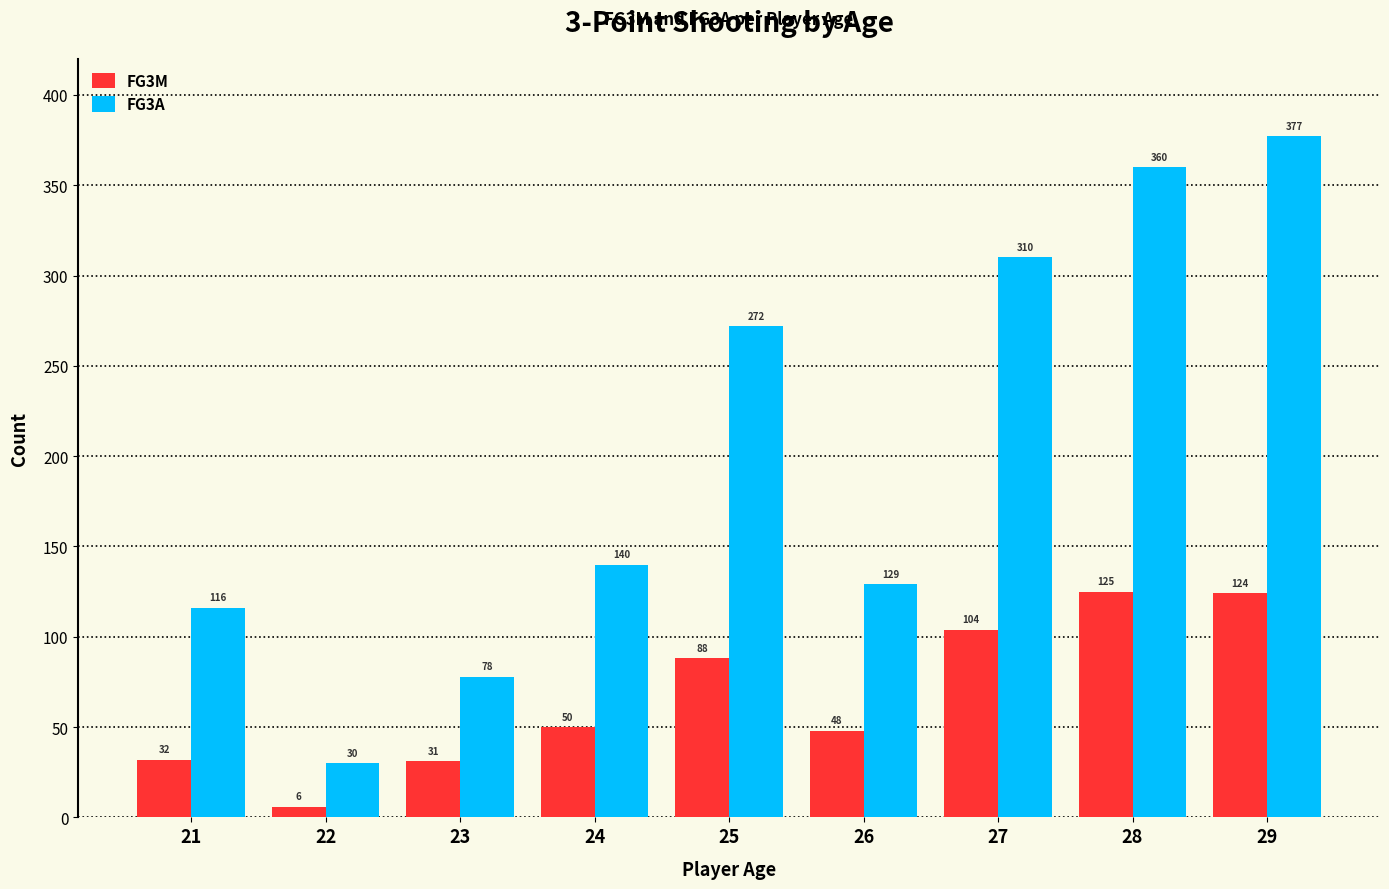

What is the difference between the maximum and second lowest values in the FG3A series?

299